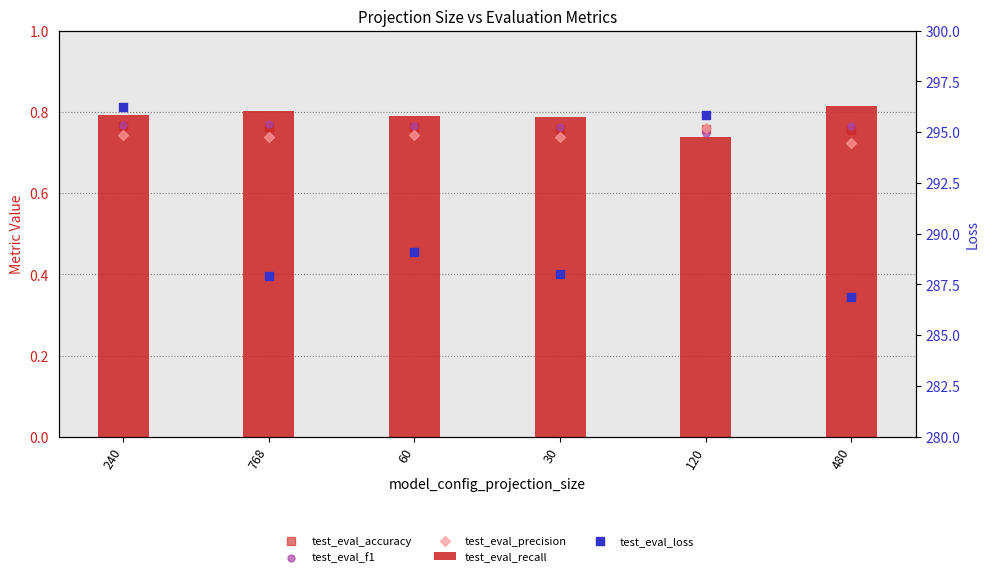

Which series has the widest spread of Y values?

test_eval_loss